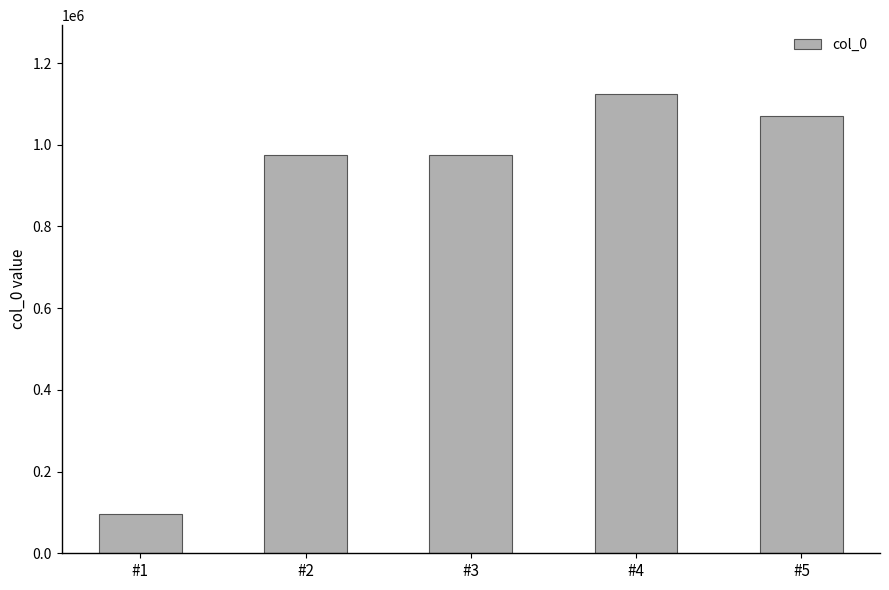

Which has a higher value, #5 or #3?

#5